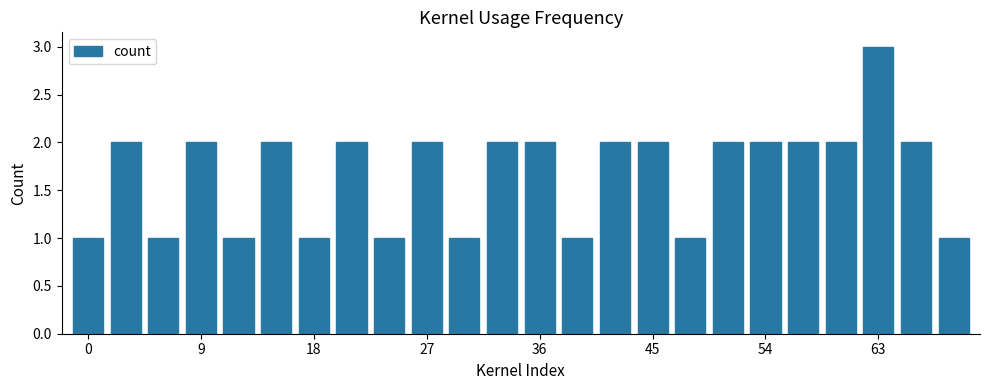

What is the value of the 20th bar from the left?

2